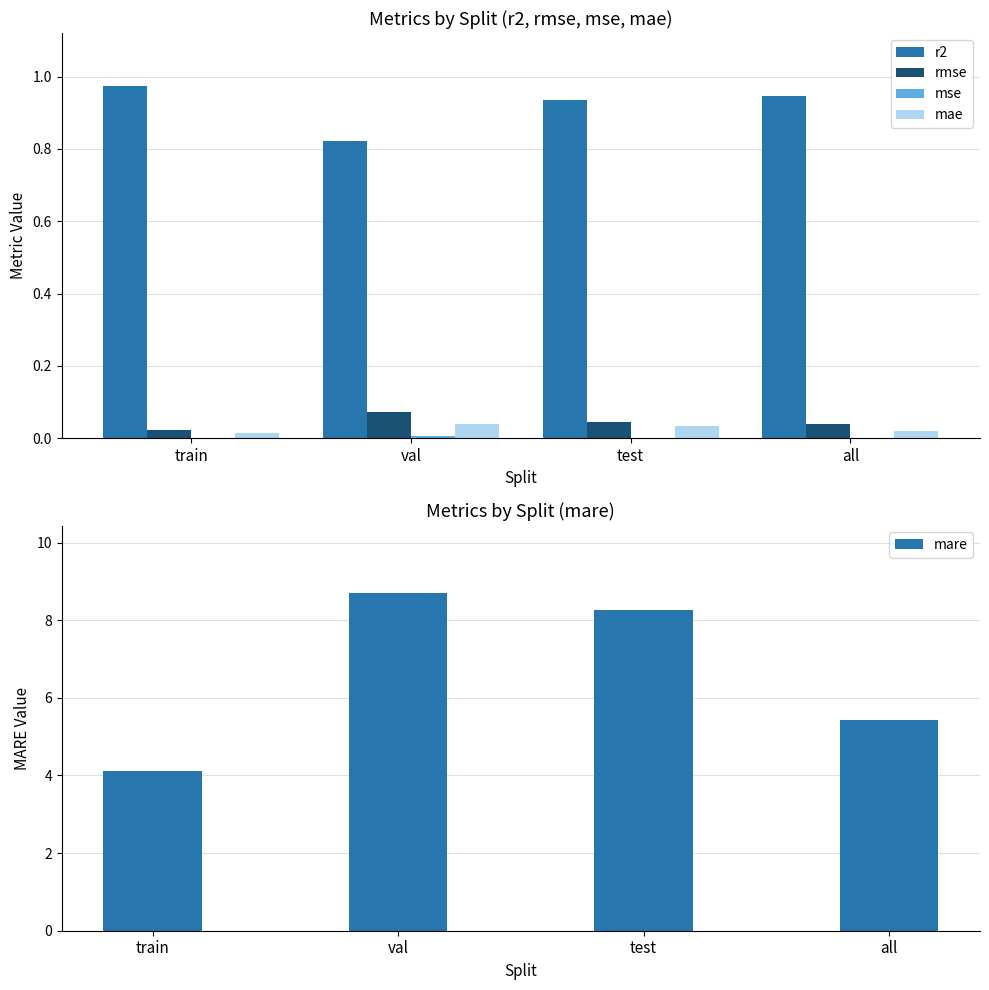

Which category has the highest value across all series?

val